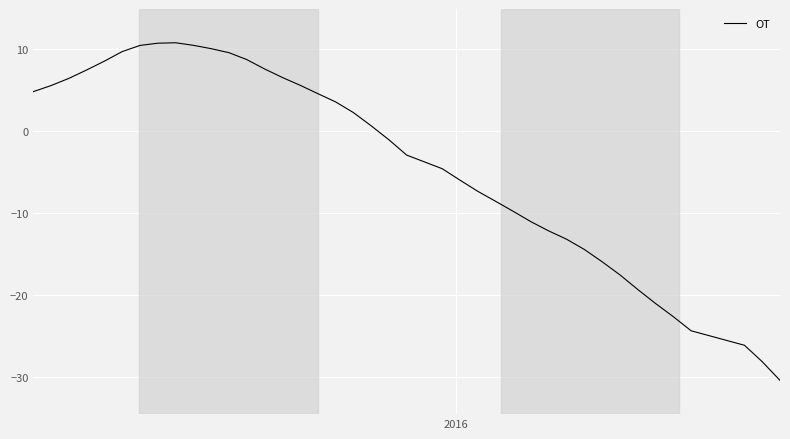

What is the difference between the maximum and minimum values?

41.2